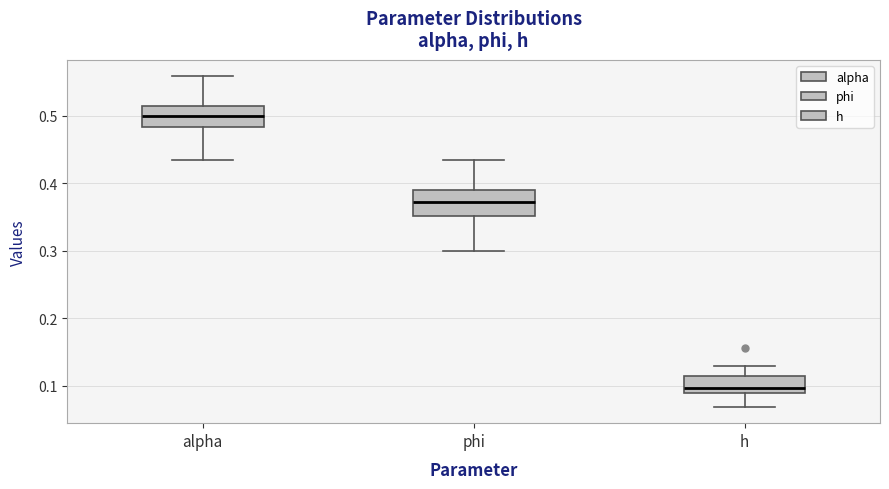

Which box has the highest median line?

alpha